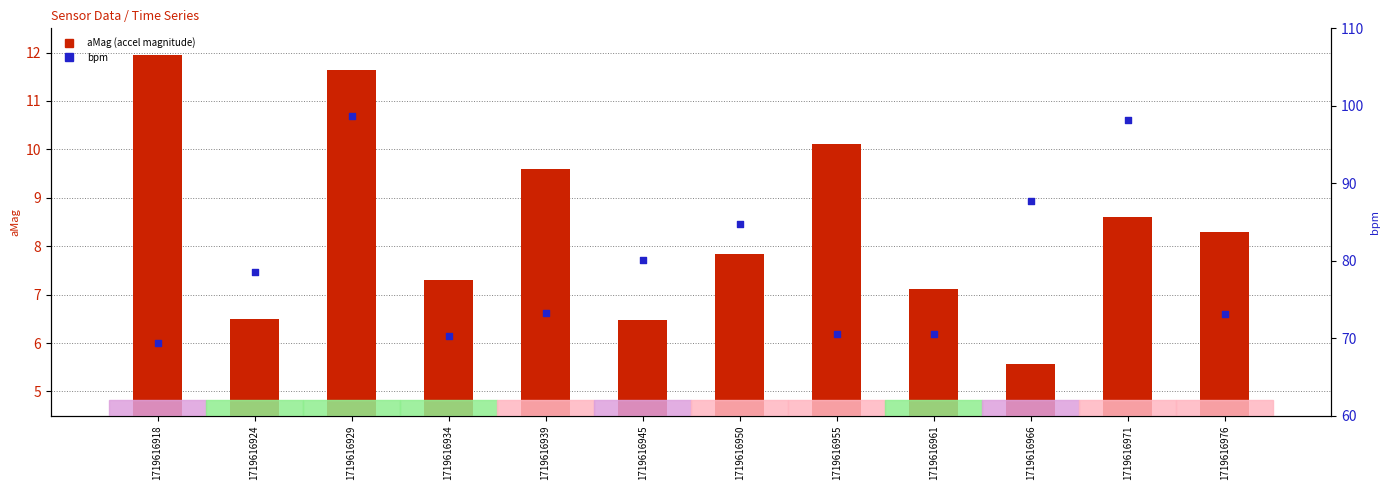

Which series contains the lowest Y value?

aMag (accel magnitude)